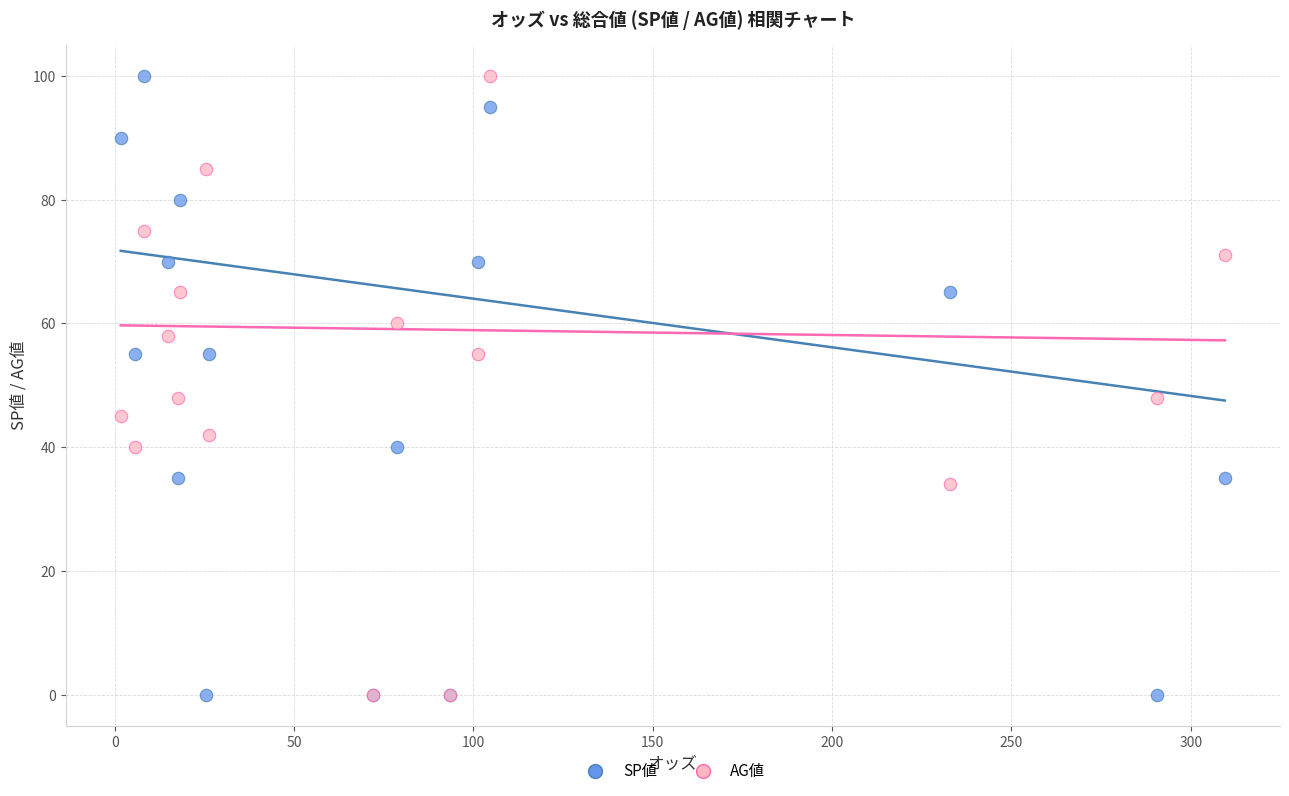

What are all the series names shown in the legend?

SP値, AG値